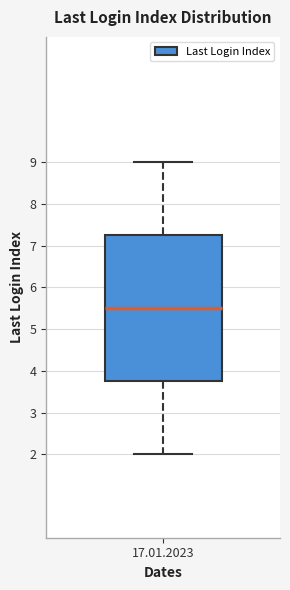

Where does the lower whisker of the box for 17.01.2023 end on the y-axis? The values are not printed on the chart, so give them approximately, as read against the axis.

2.0